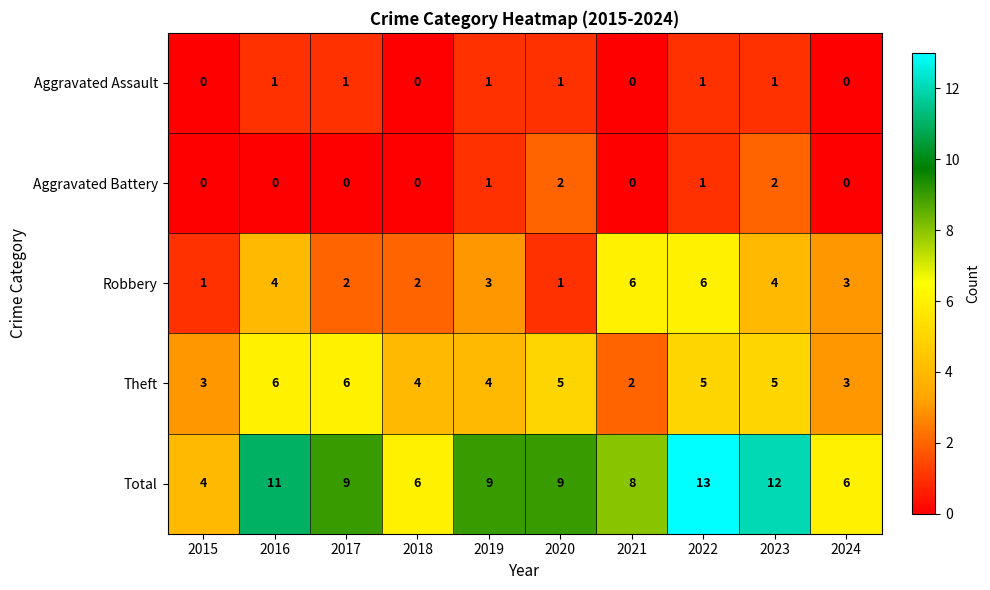

How many distinct data groups are displayed?

5